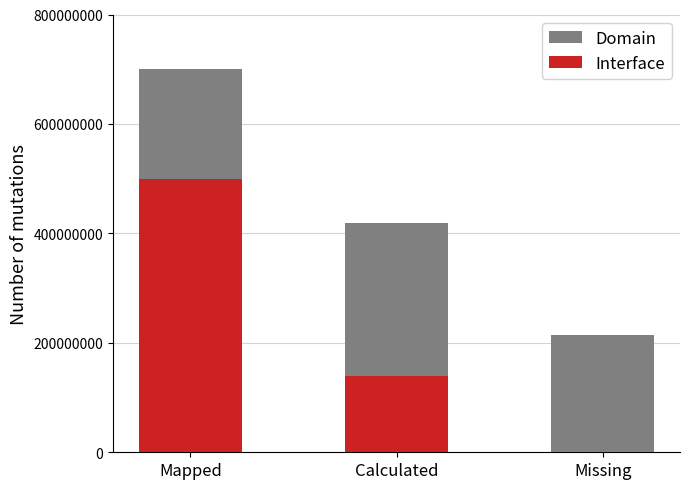

Reading left to right, transcribe all the data shown in this chart.

Domain: Mapped=700731674.6	Calculated=418789591.5	Missing=214873501.1
Interface: Mapped=498794057.5	Calculated=139098032.6	Missing=0.0